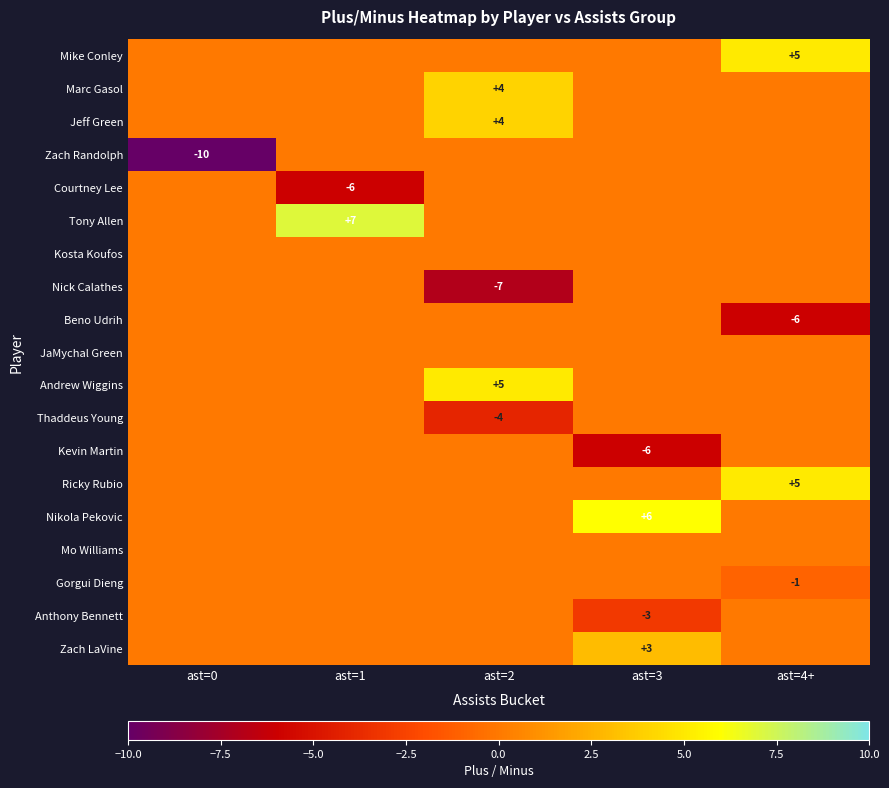

At which category does the chart reach its minimum across all series?

ast=0